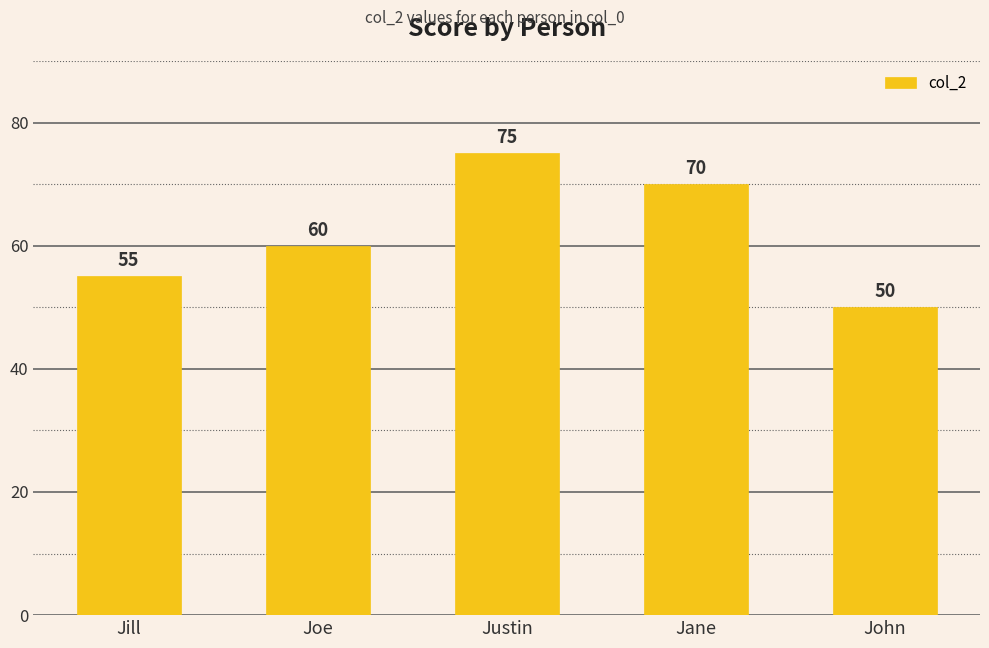

Is it true that the value at Jill is 55?

True